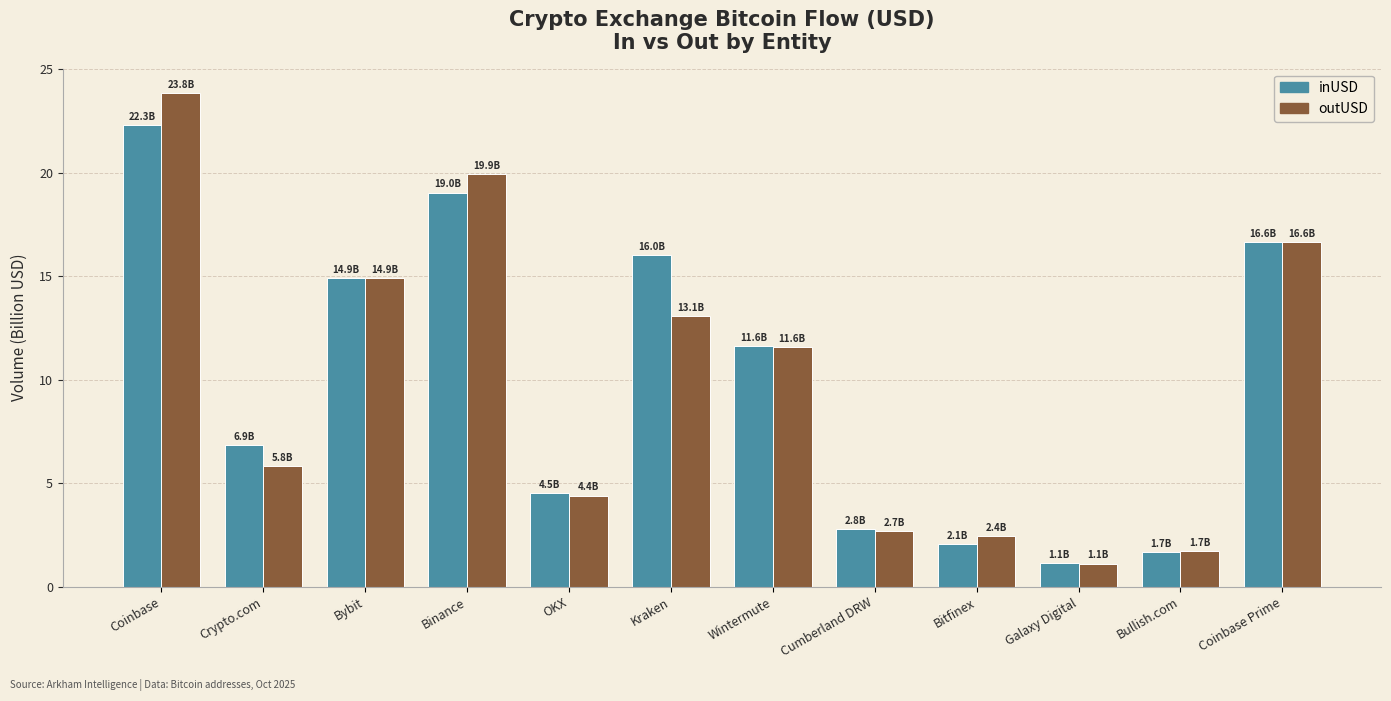

Is it true that inUSD equals 1.9 at Galaxy Digital?

False